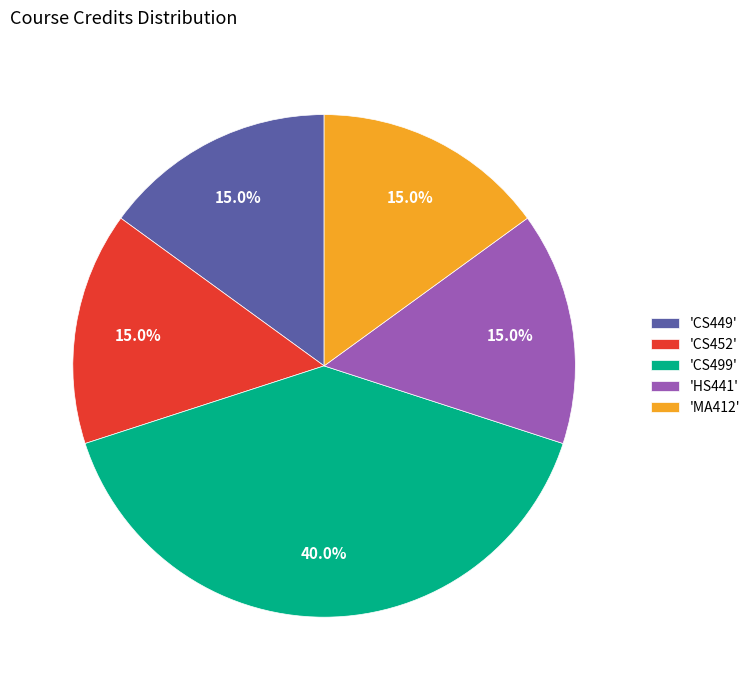

Is 'MA412' the majority of the pie?

No